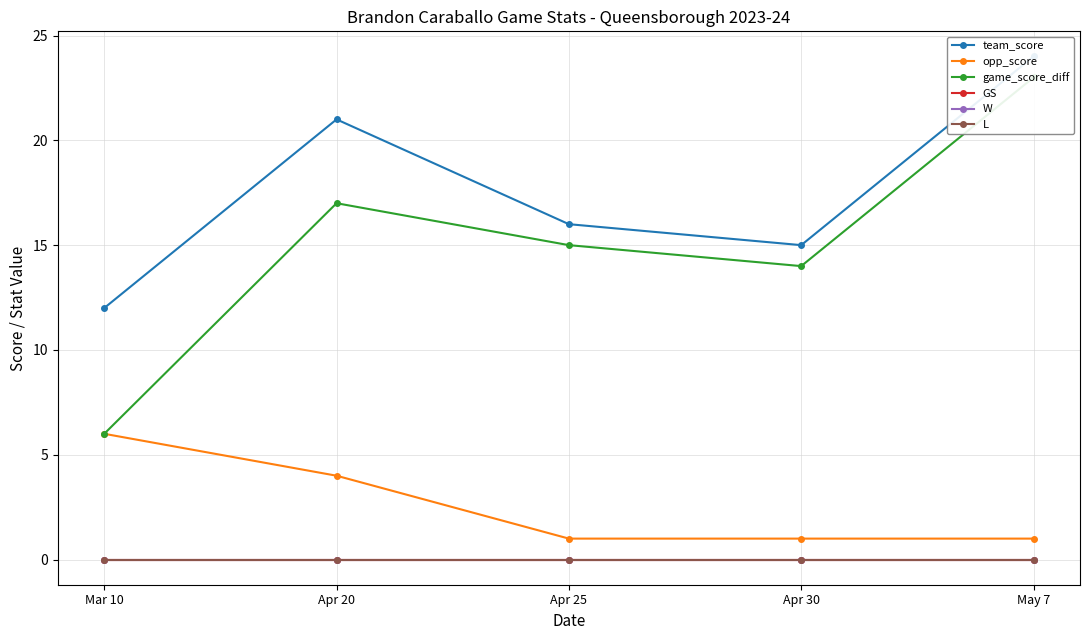

Is this an area chart (filled region under the line)?

No